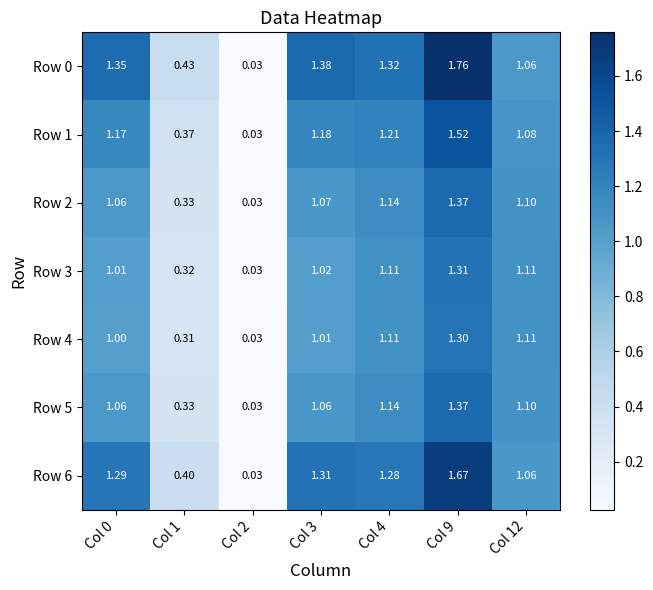

Is the value of Row 1 at Col 12 greater than the value of Row 4 at Col 4?

No